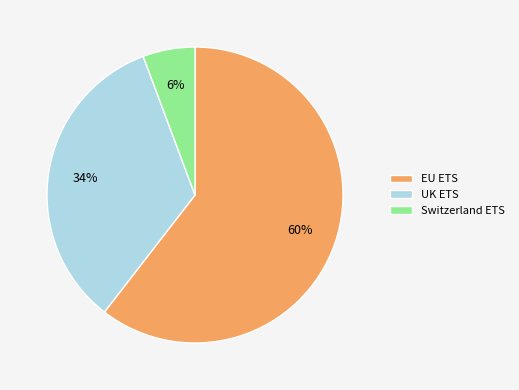

How many slices are in this pie chart?

3